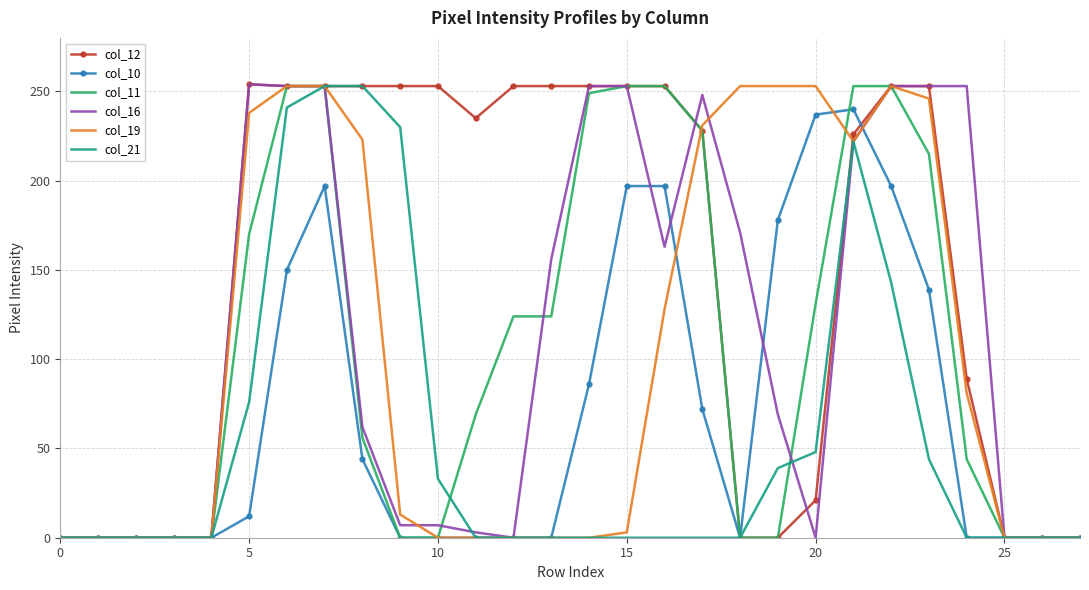

Which series has the largest total across all categories?

col_12